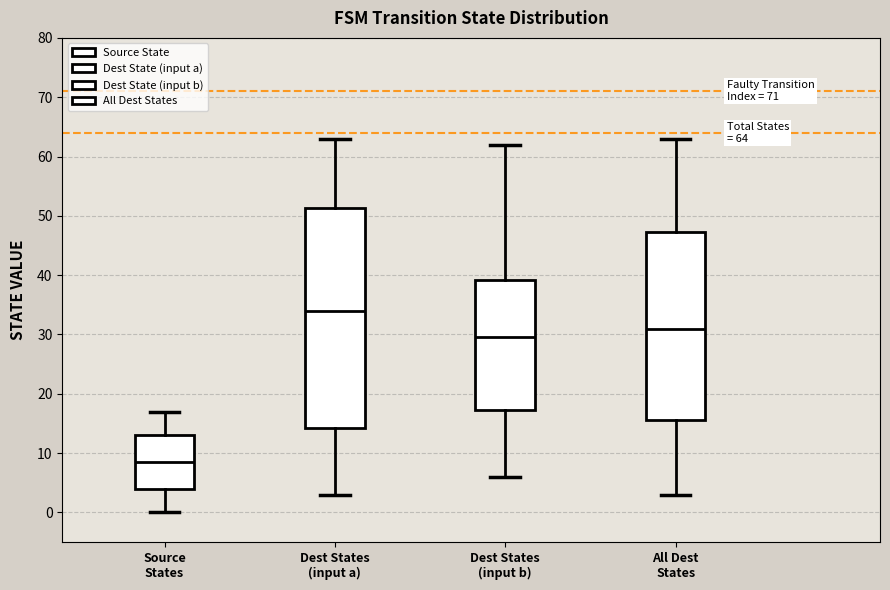

Comparing the boxes themselves (not the whiskers), which one is the tallest?

Dest States (input a)